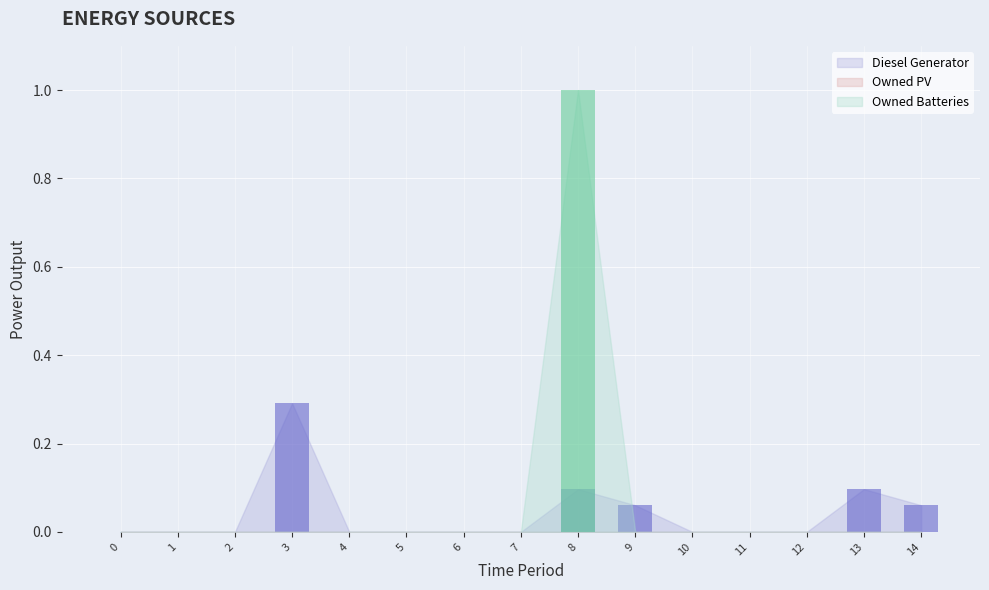

At which category does the chart reach its peak across all series?

8